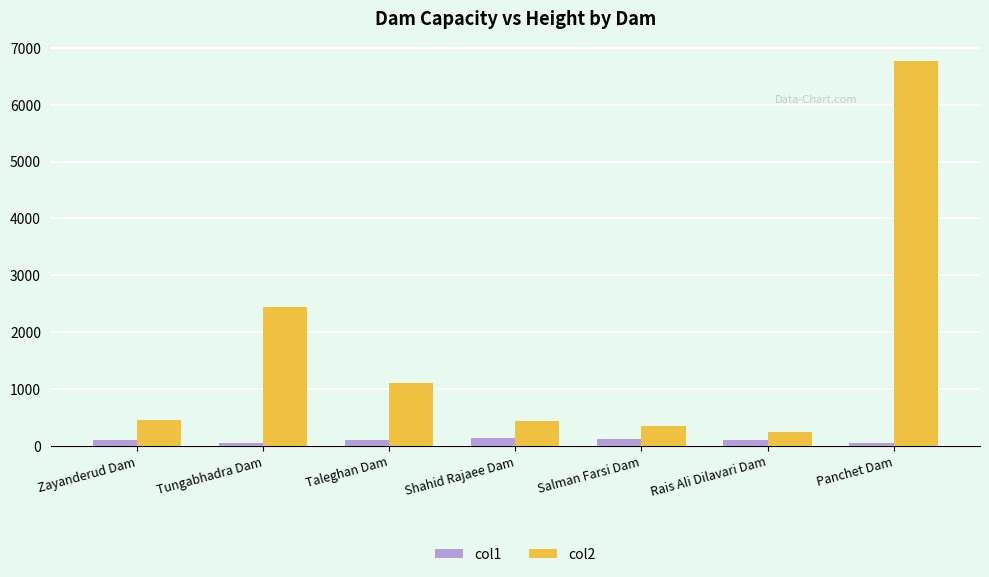

Where does the col1 series first go above 102?

Taleghan Dam